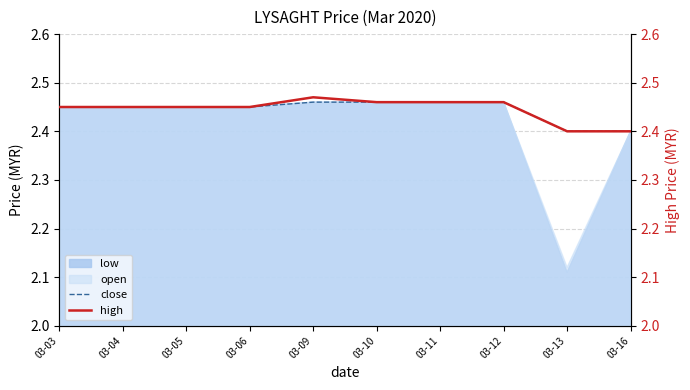

True or false: close has more than 1 interior local peaks.

False